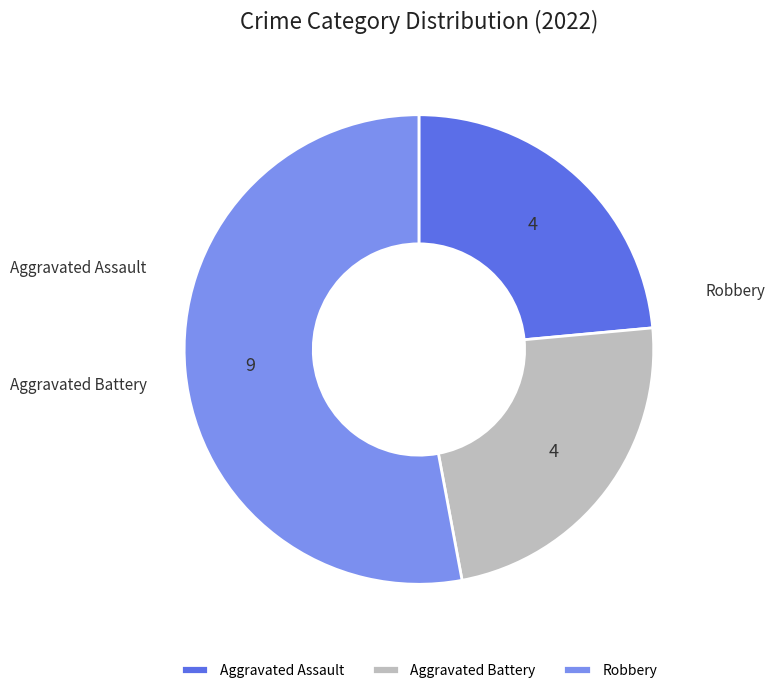

Does any single category account for the majority?

Yes